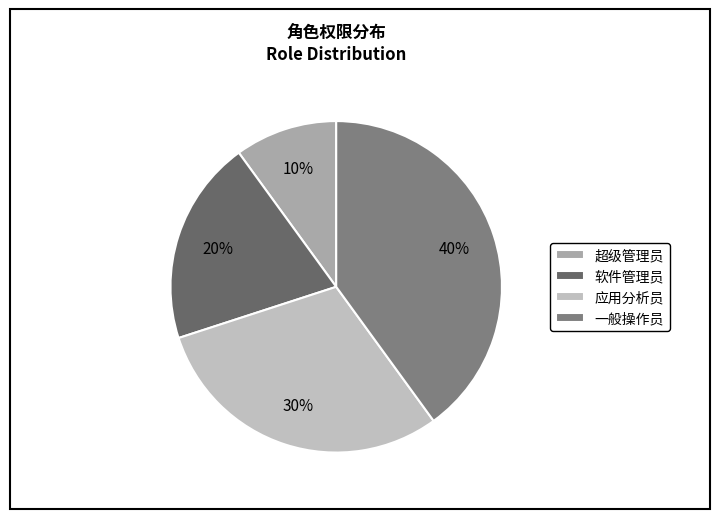

Count the number of slices in the pie.

4